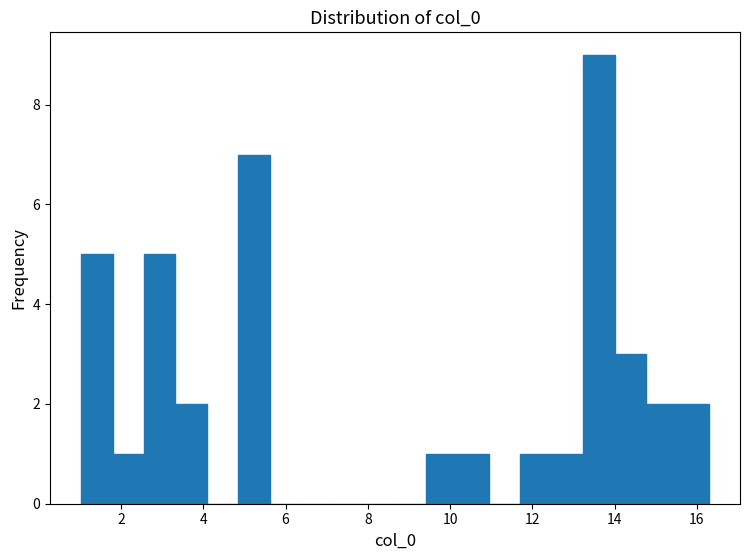

Read against the x-axis, roughly where is the centre of the tallest bar?

13.6